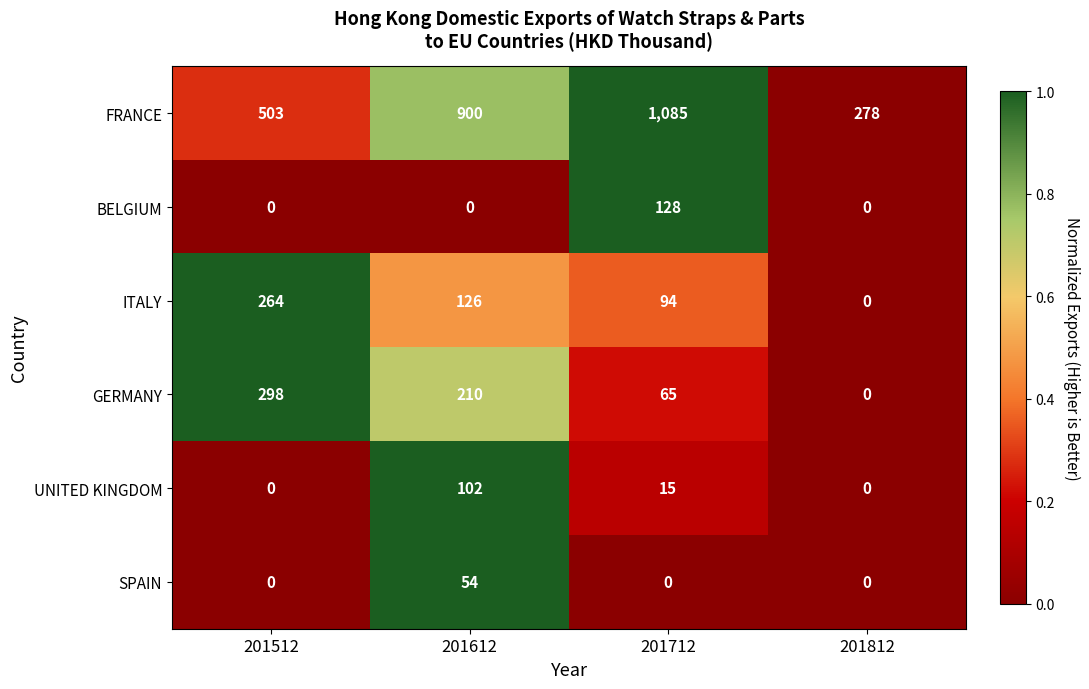

What is the maximum value for FRANCE?

1085